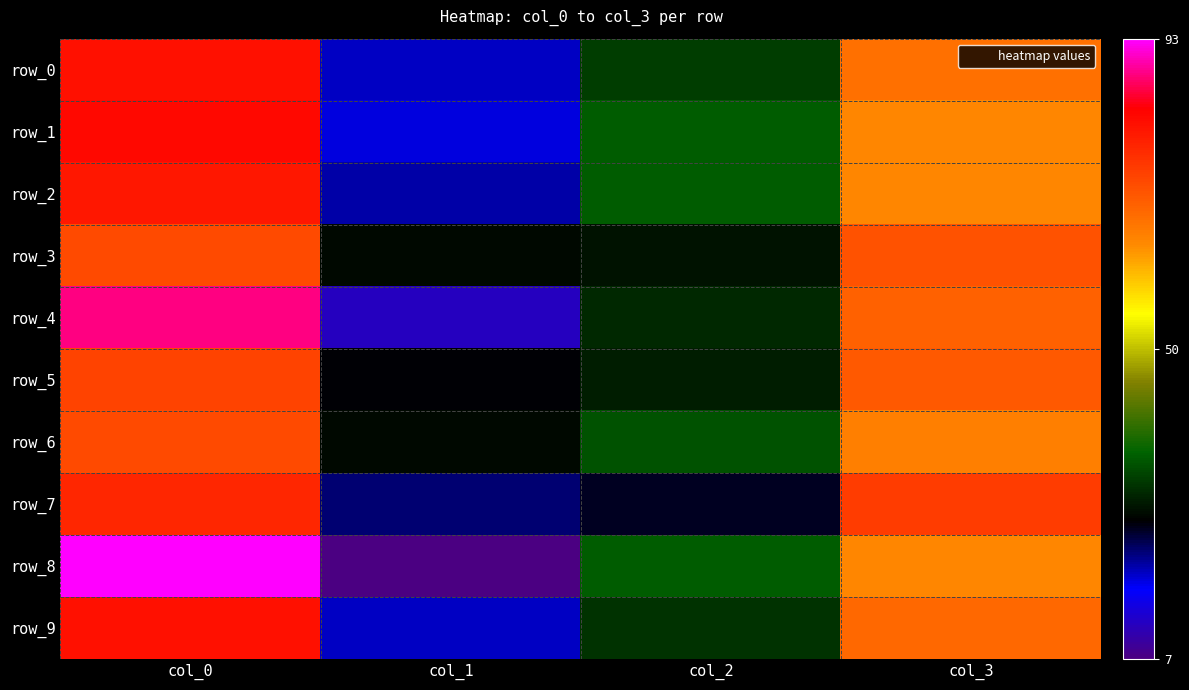

What is the smallest value displayed?

7